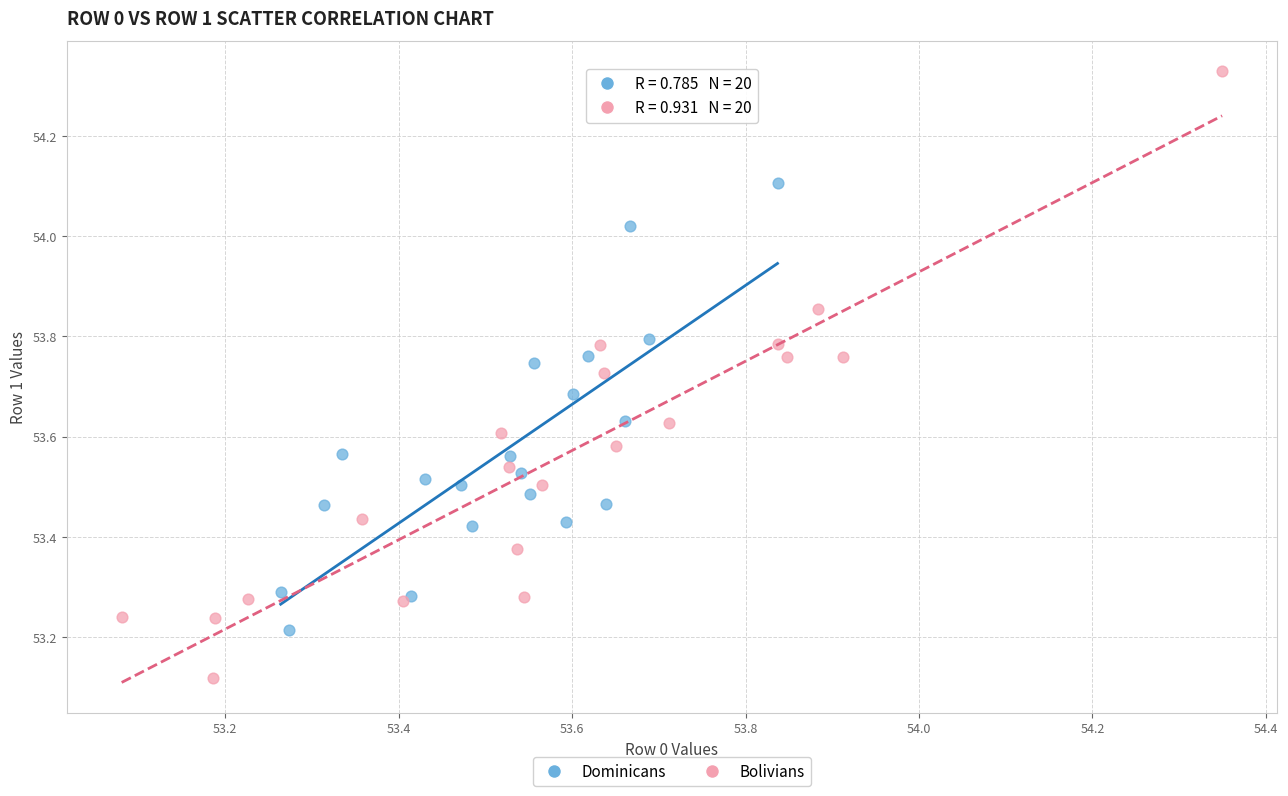

What are all the series names shown in the legend?

Dominicans, Bolivians